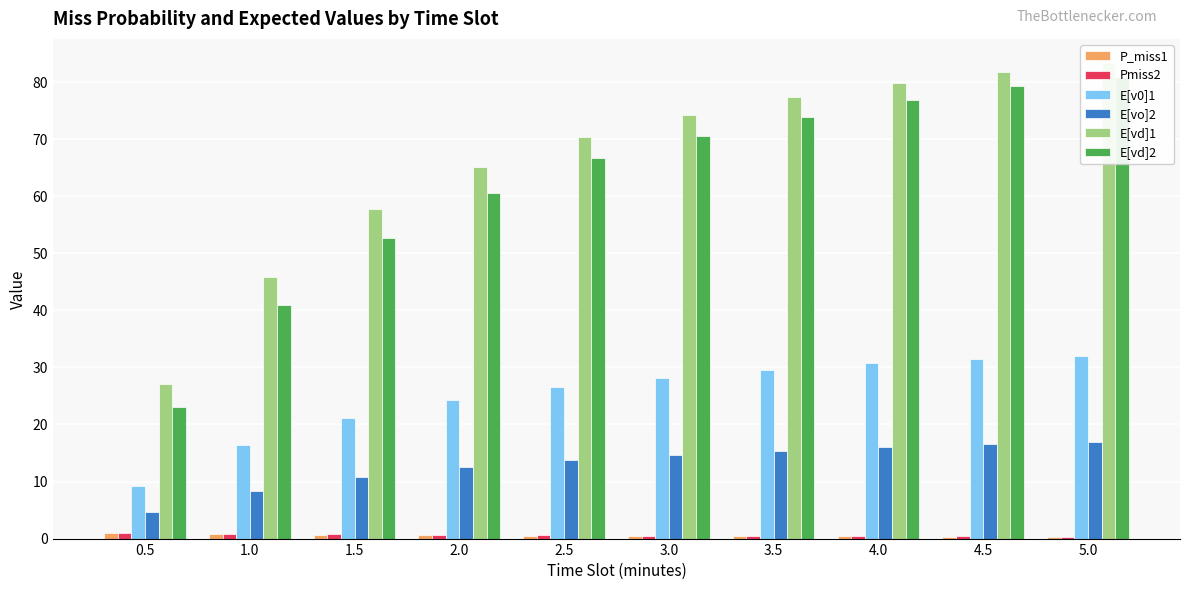

Where is P_miss1 nearest to the value 0?

5.0